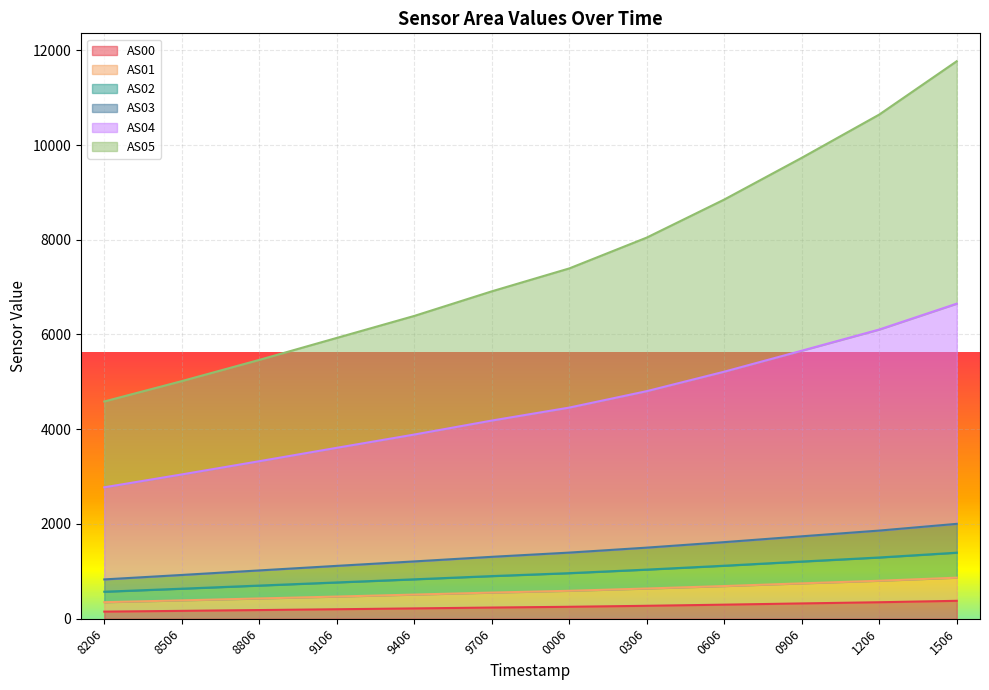

What is the total value across all series at 1506?

11769